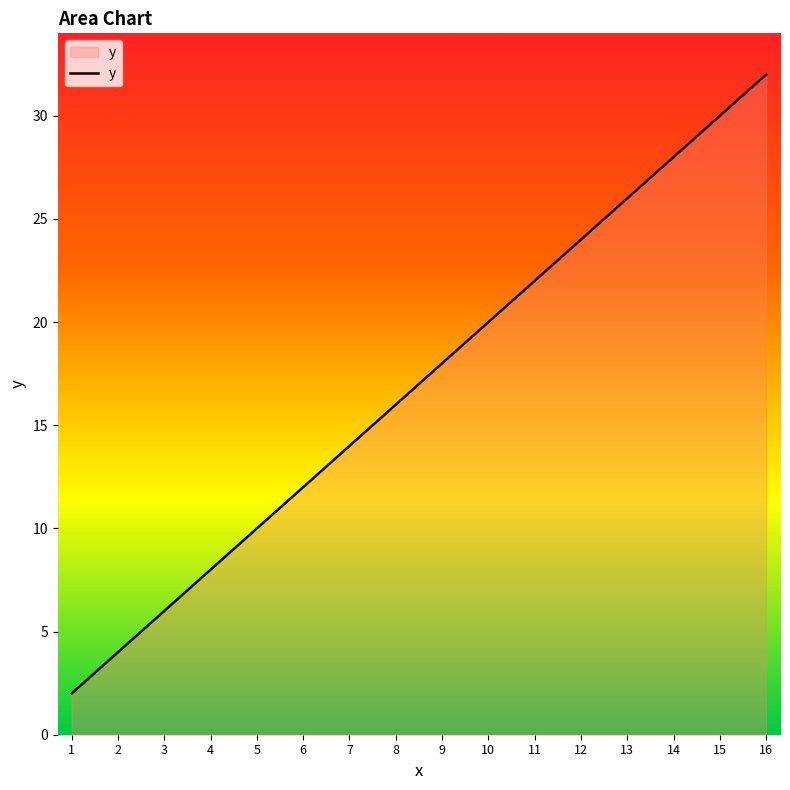

Reading left to right, list all the values displayed in this chart.

2	4	6	8	10	12	14	16	18	20	22	24	26	28	30	32